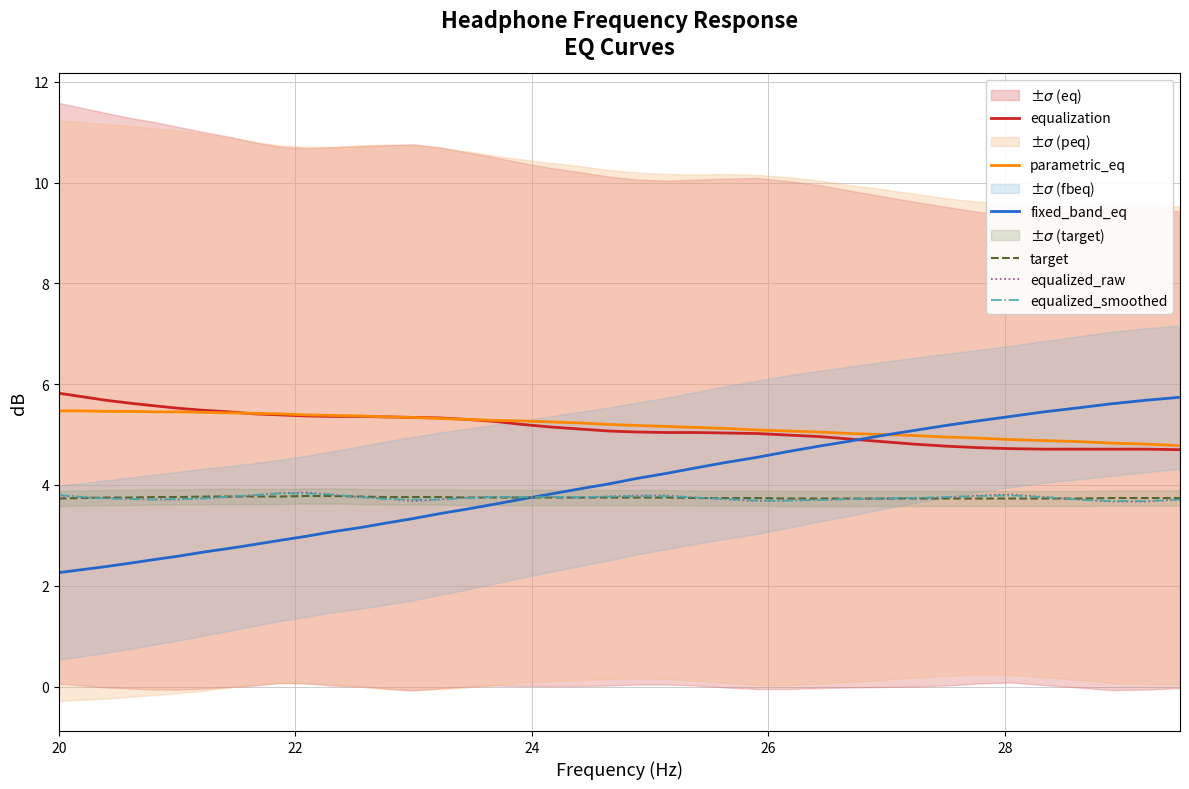

What is the minimum value for equalized_smoothed?

3.7